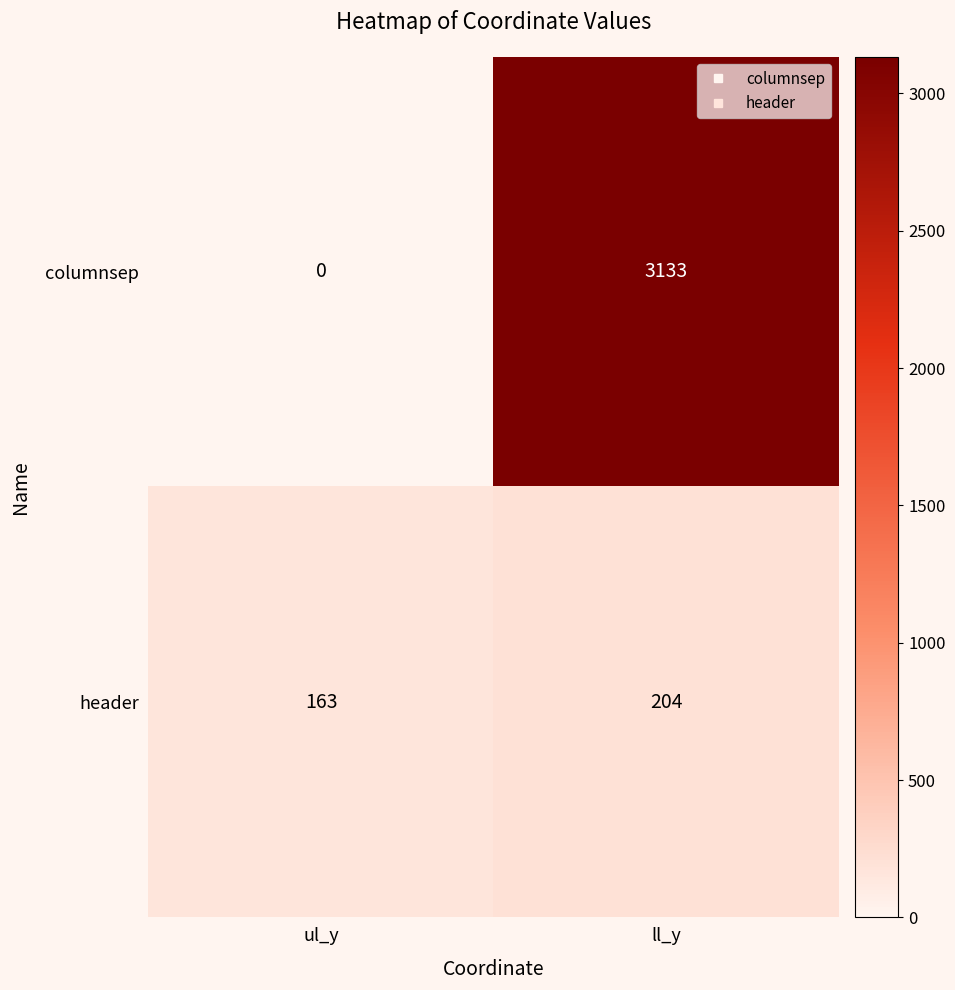

Where is columnsep nearest to the value 1566?

ul_y